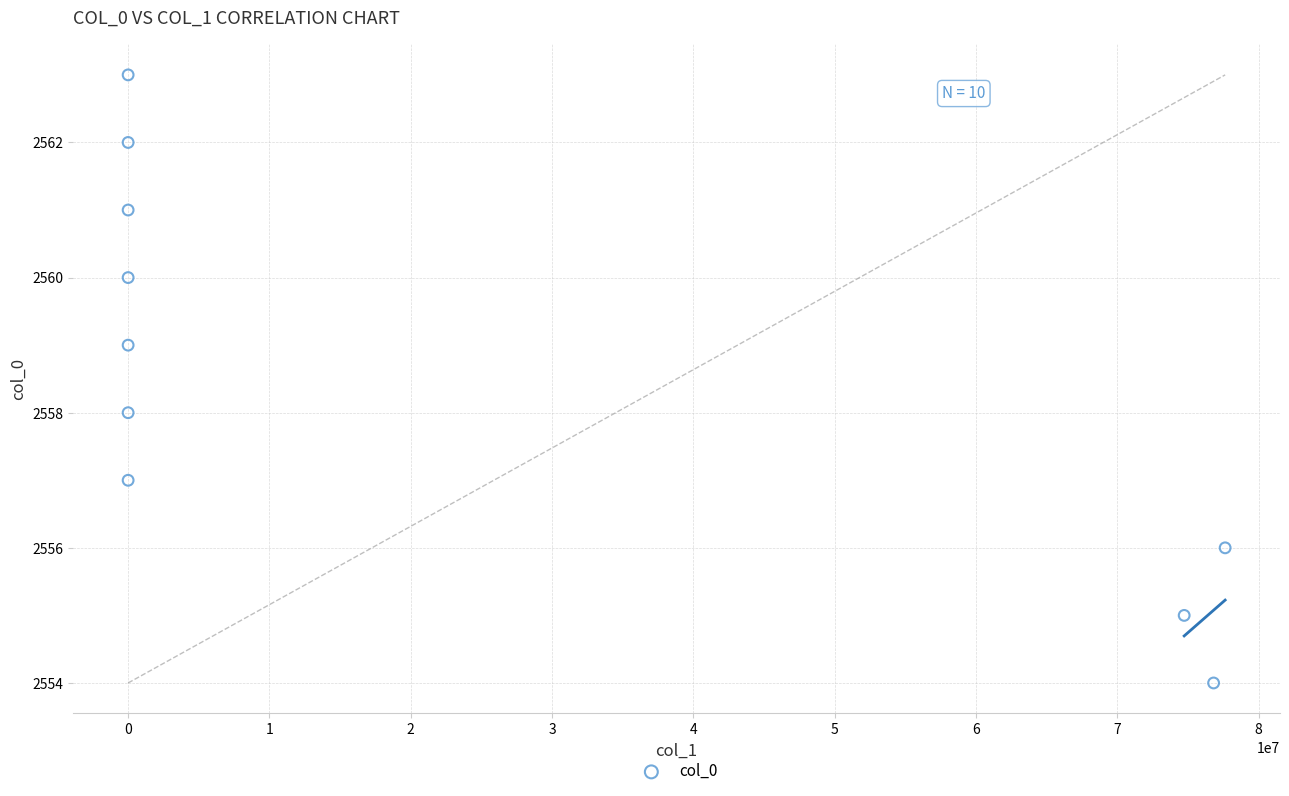

What is the range of Y values (max minus min)?

9